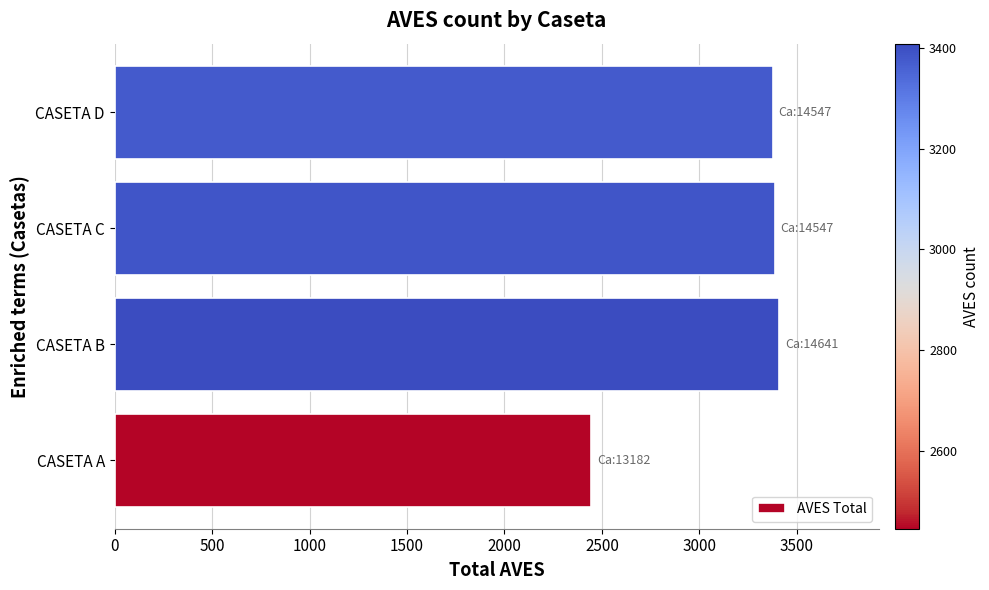

True or false: the data shows 2445 at CASETA A.

True